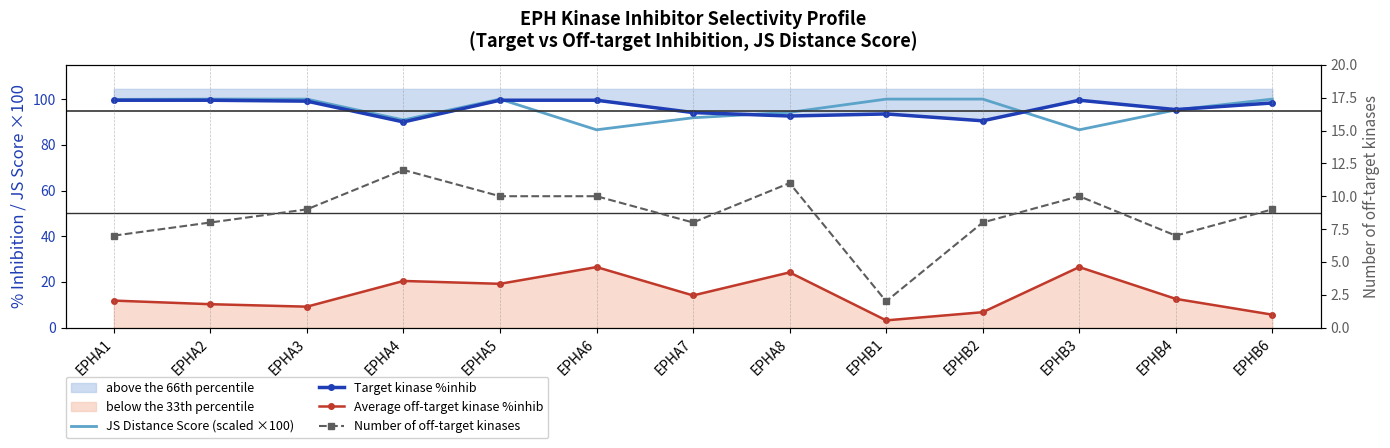

List the series in order of their peak value, lowest first.

Number of off-target kinases, Average off-target kinase %inhib, Target kinase %inhib, JS Distance Score (scaled ×100)